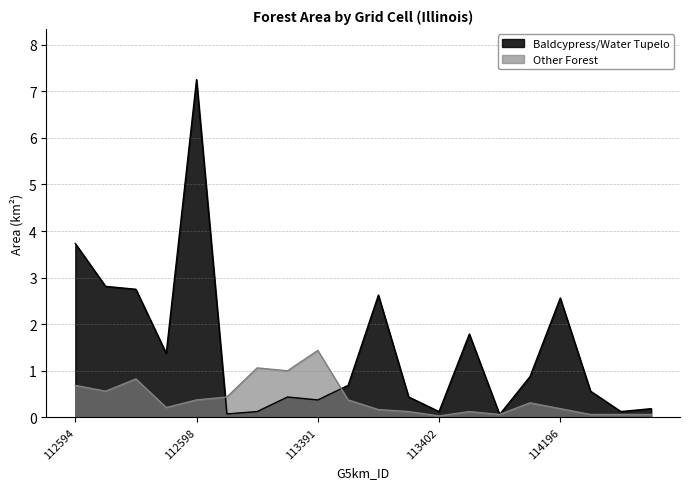

What is the value of the Other Forest point at the 17th from the left?

0.2